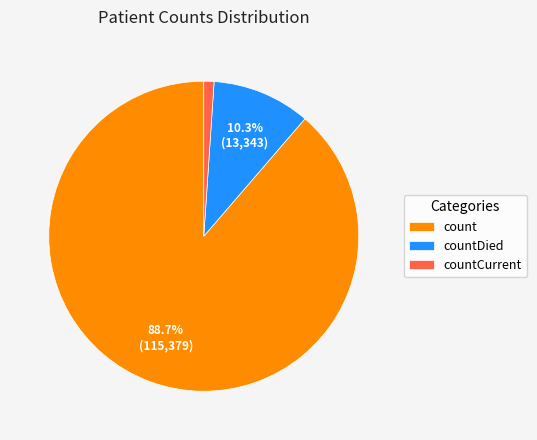

How much of the chart is everything except countDied?

89.7%